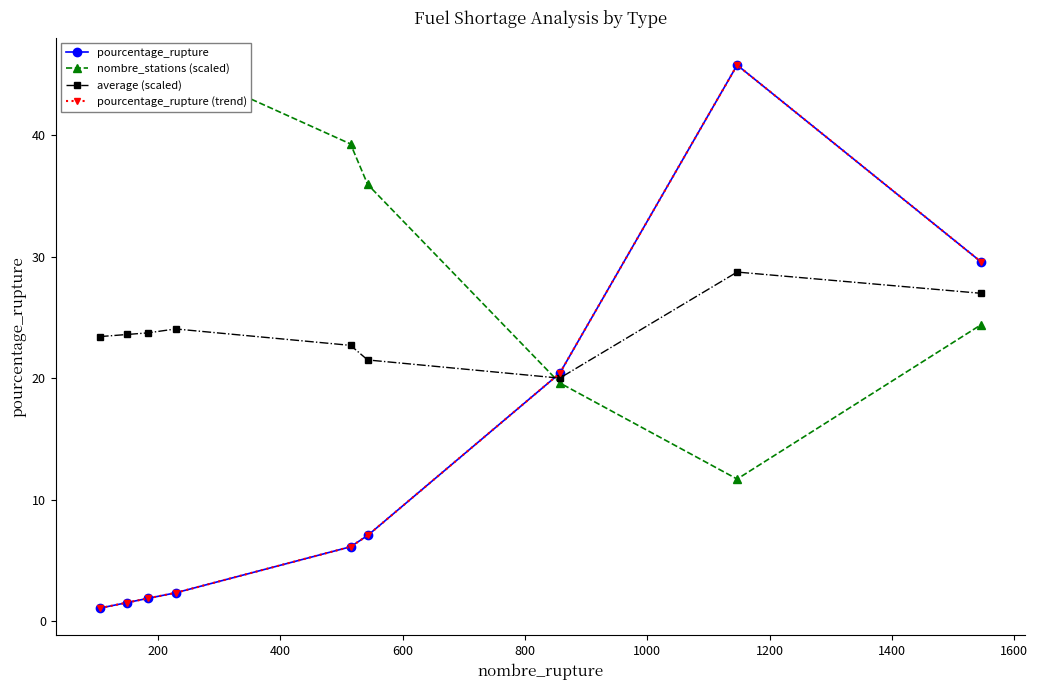

Is the value of nombre_stations (scaled) at 800 greater than the value of pourcentage_rupture at 1600?

Yes